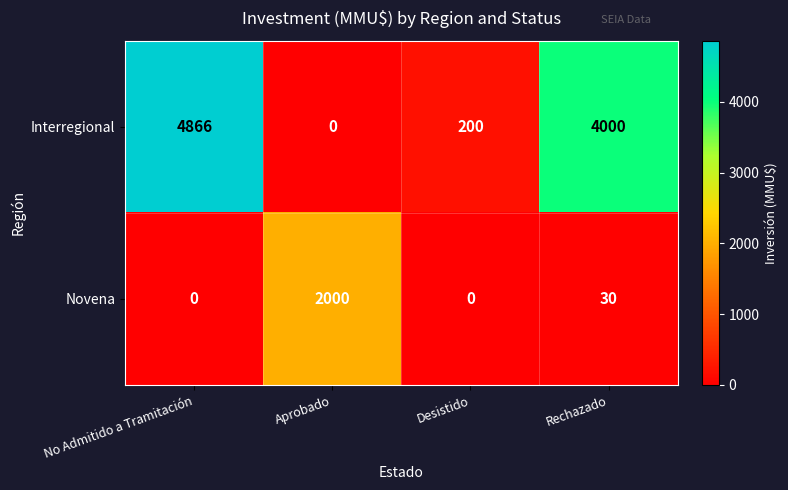

The Interregional series shows 0 at Aprobado. True or false?

True